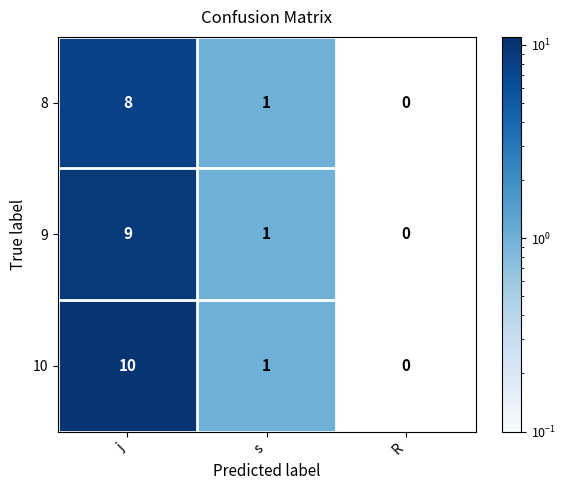

What is the total value across all series at j?

27